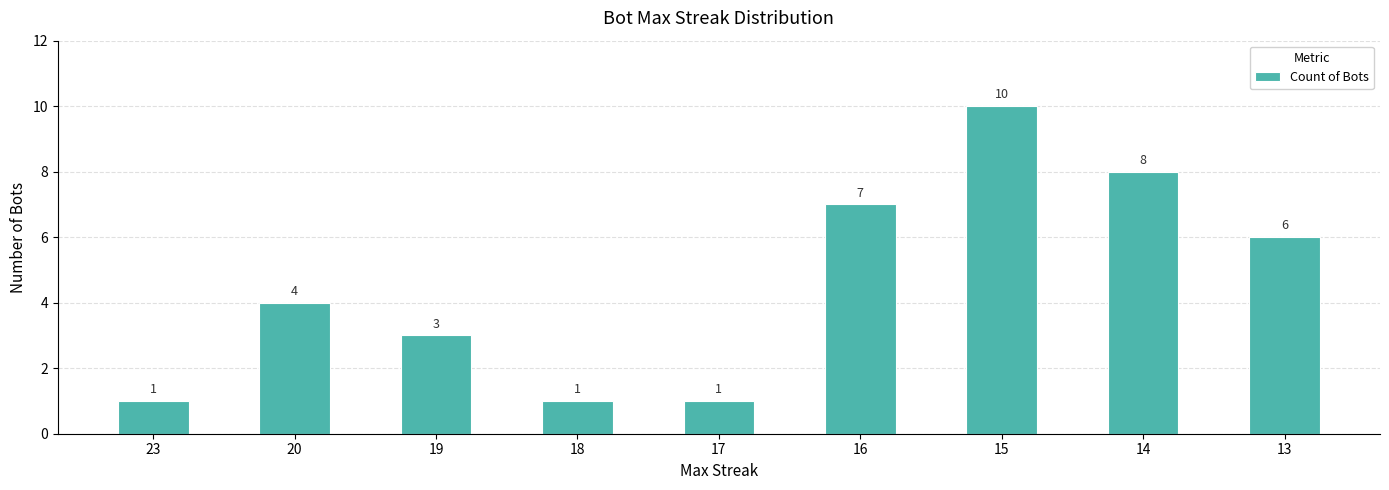

What is the sum of all values?

41